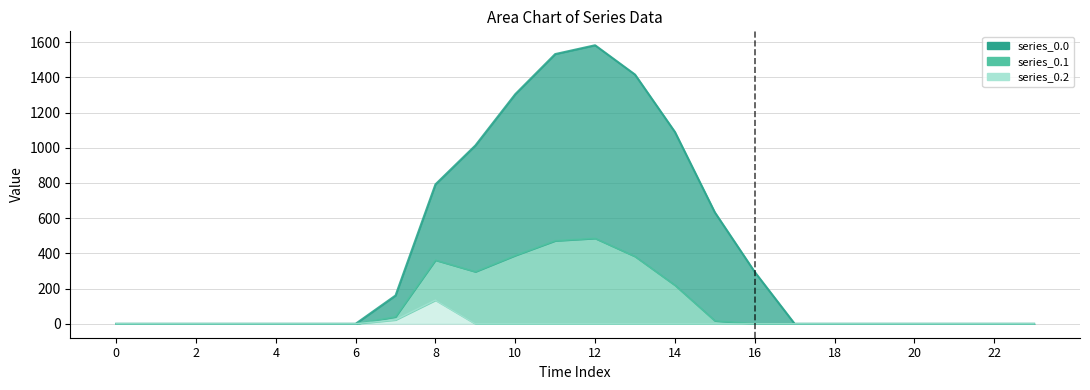

List the labels in order of series_0.1 value, largest first.

12, 11, 10, 13, 8, 9, 14, 7, 15, 0, 1, 2, 3, 4, 5, 6, 16, 17, 18, 19, 20, 21, 22, 23